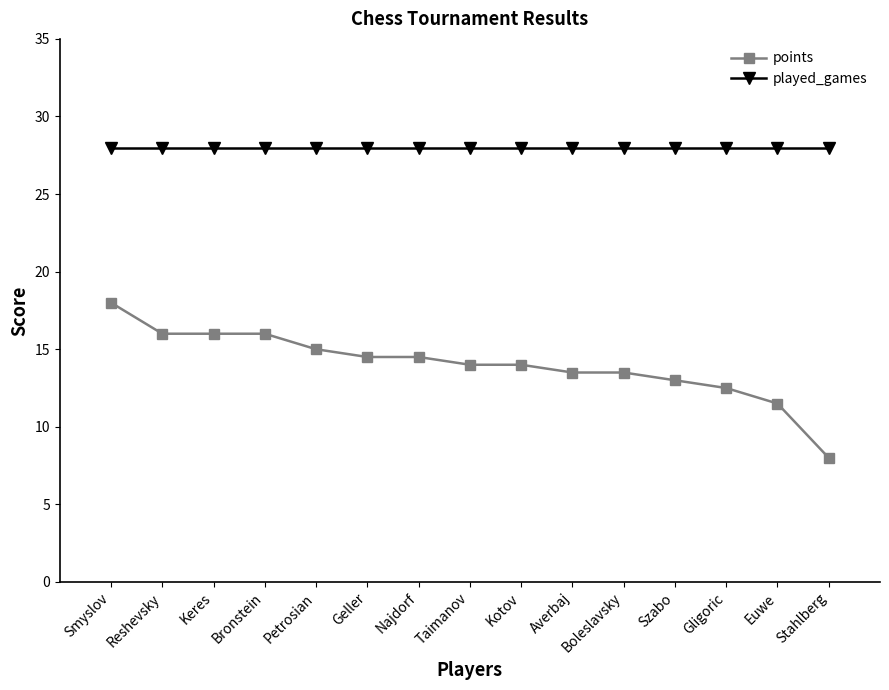

What is the value of the points point at the 8th from the left?

14.0